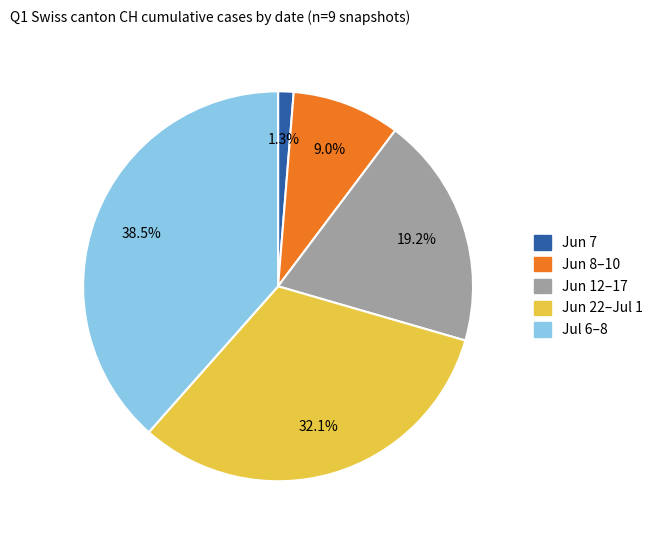

Is there any slice that represents more than half of the pie?

No